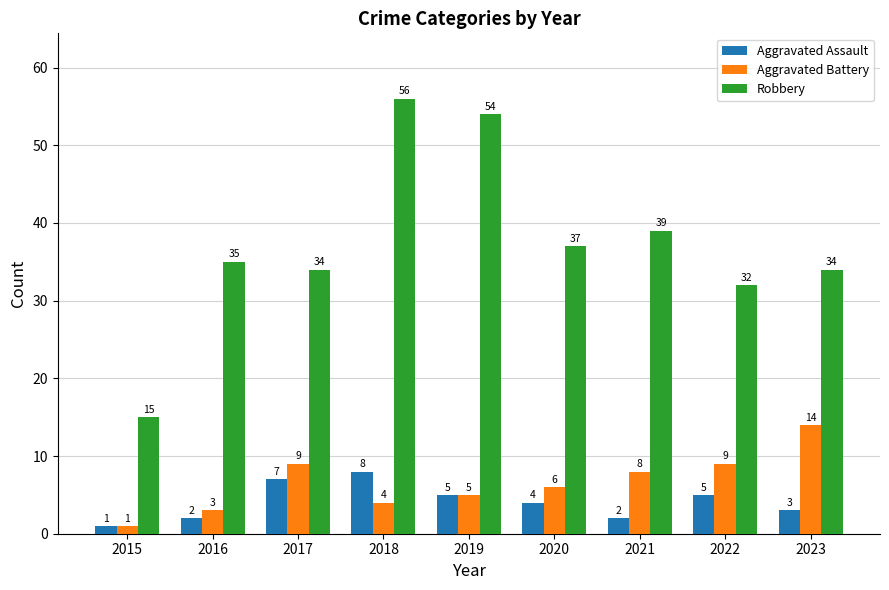

Which series has the largest range (max minus min)?

Robbery